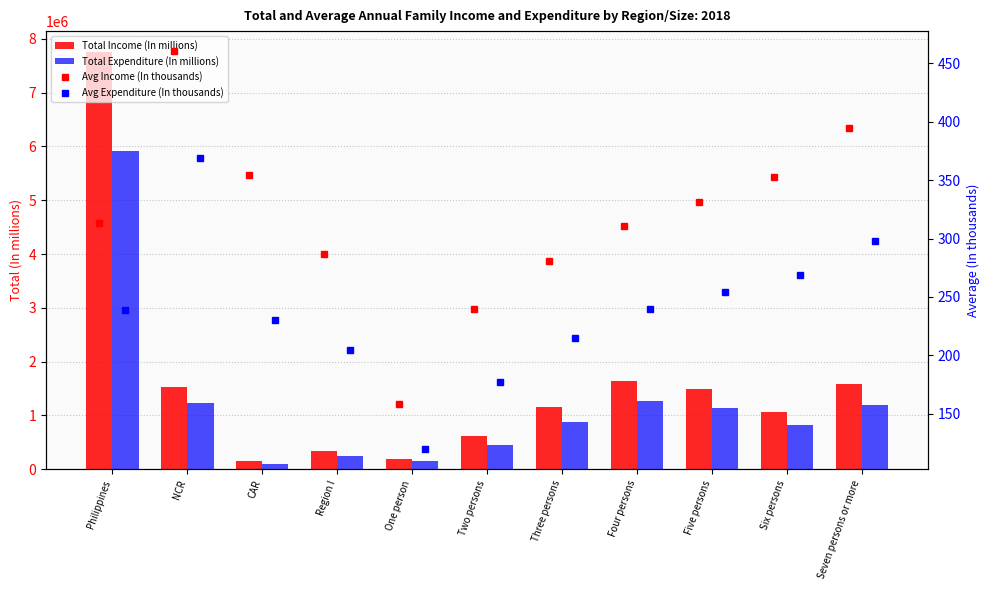

What is the label of the 11th bar from the left?

Seven persons or more